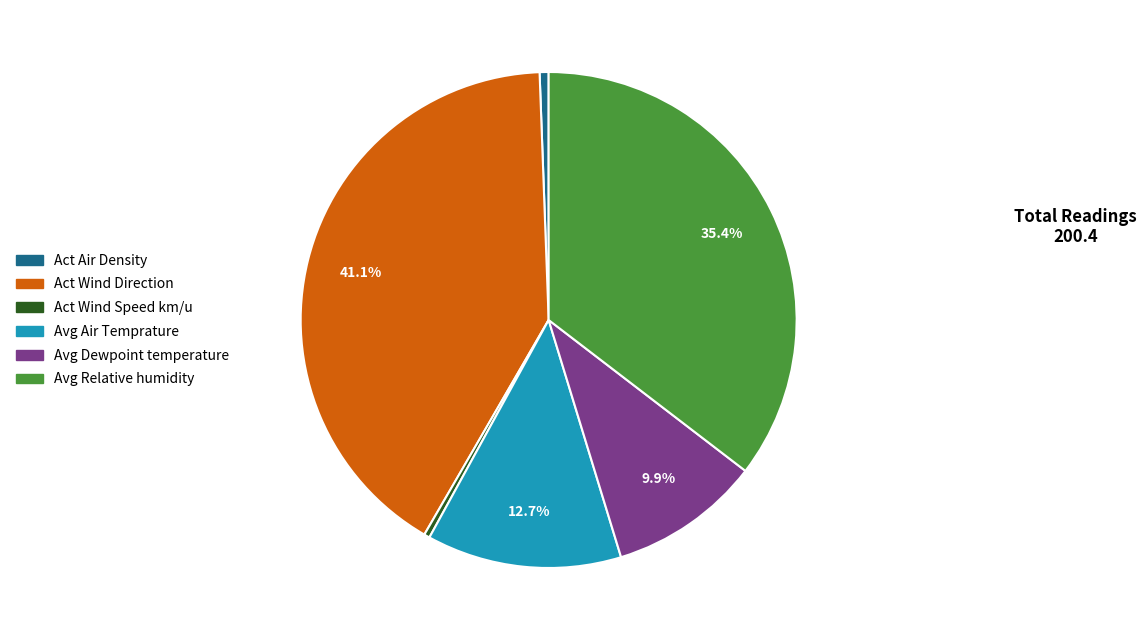

Does any single category account for the majority?

No